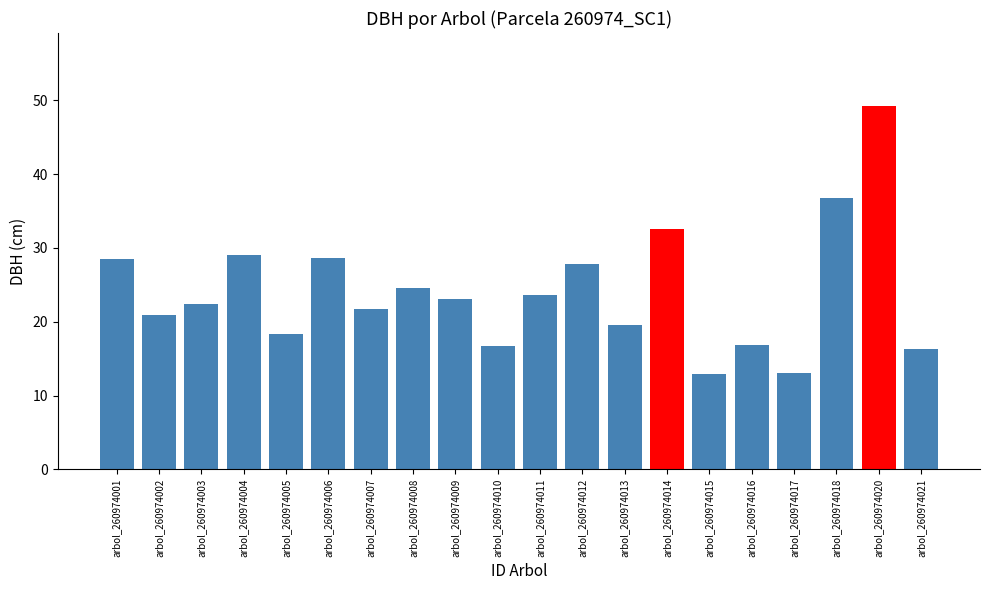

What is the average value?

24.1